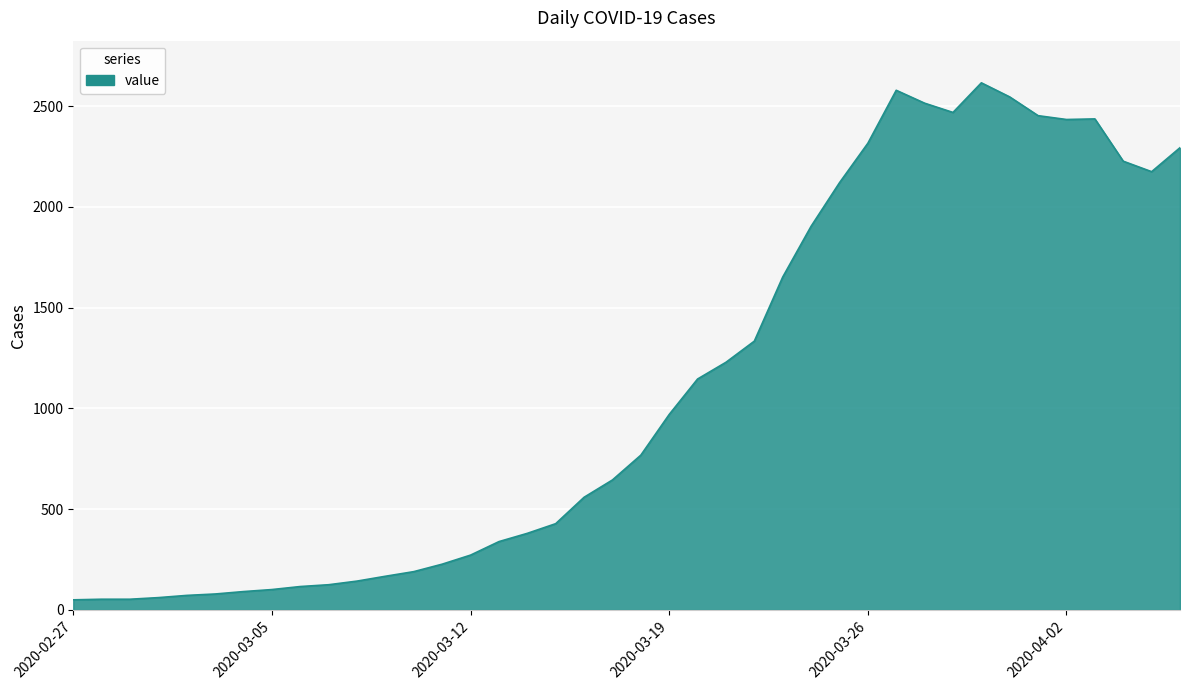

What is the maximum value shown in the chart?

2616